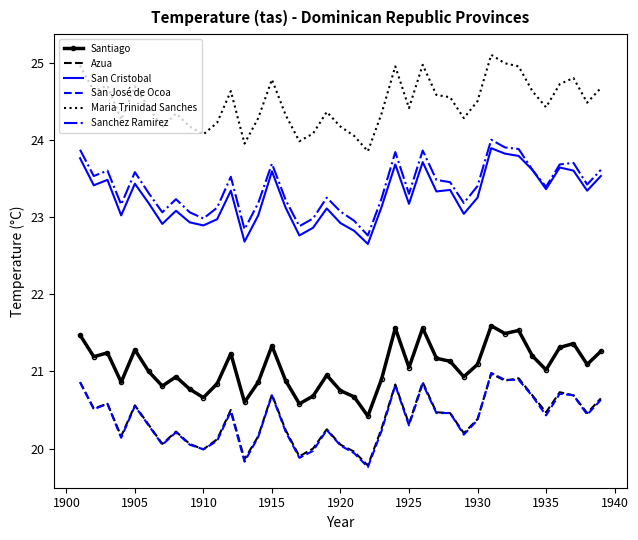

What are all the series names shown in the legend?

Santiago, Azua, San Cristobal, San José de Ocoa, Maria Trinidad Sanches, Sanchez Ramirez